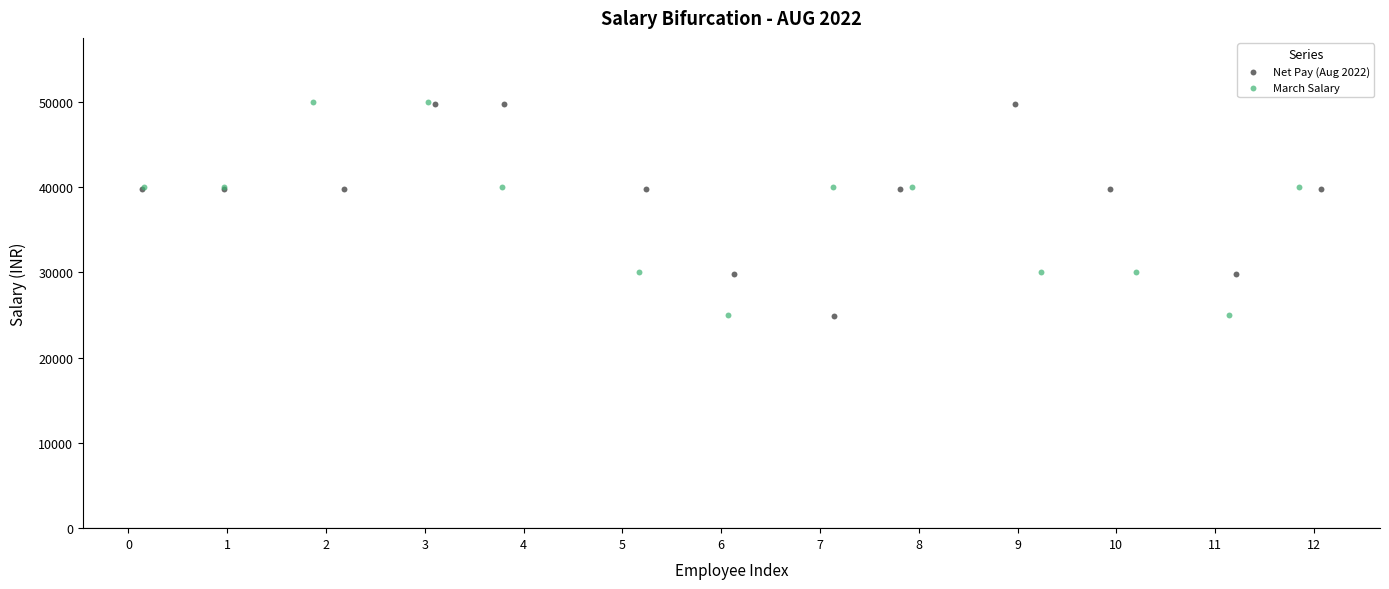

What are all the series names shown in the legend?

Net Pay (Aug 2022), March Salary